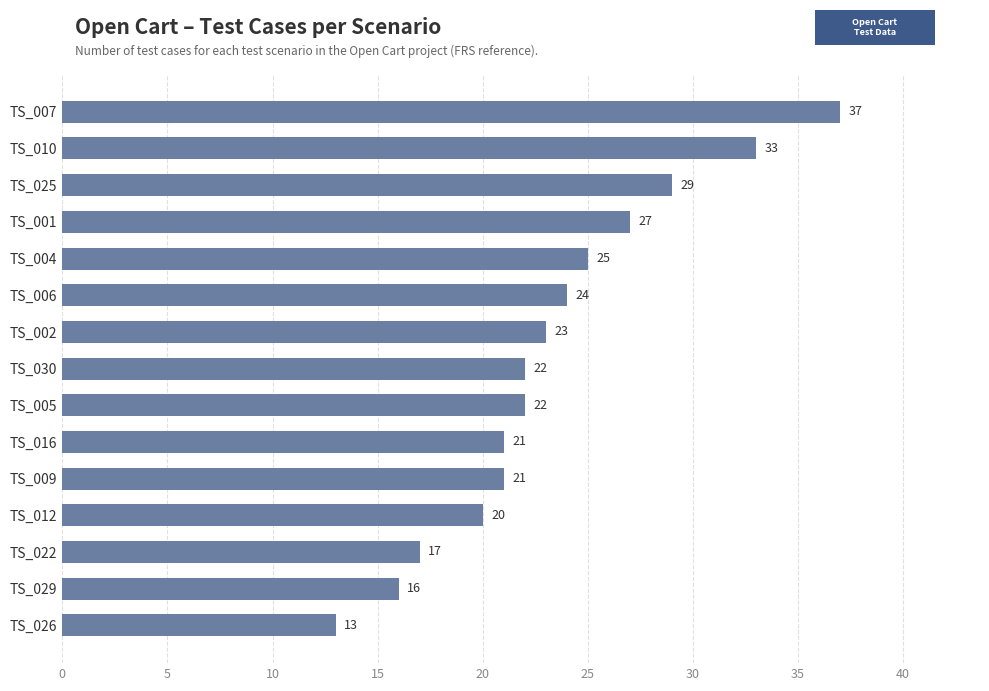

What is the maximum value shown in the chart?

37